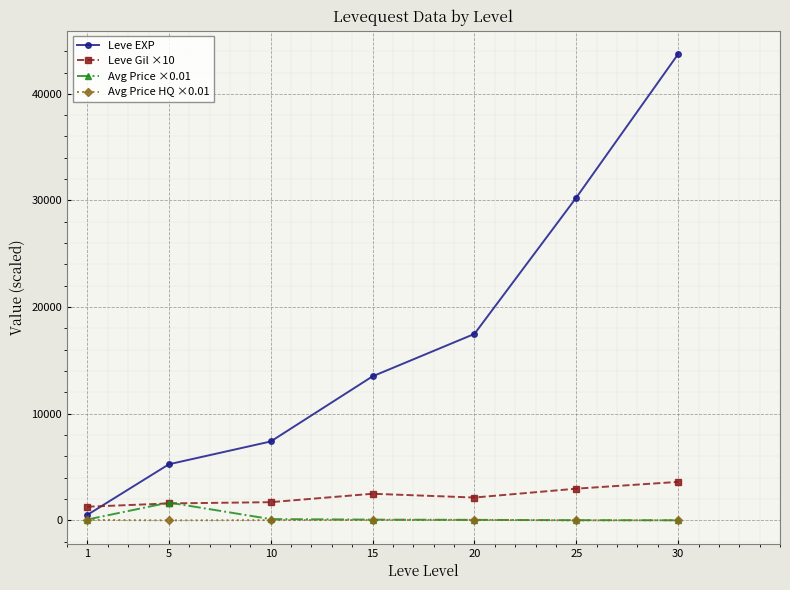

The value of Leve EXP at 15 is 13510.0. True or false?

True